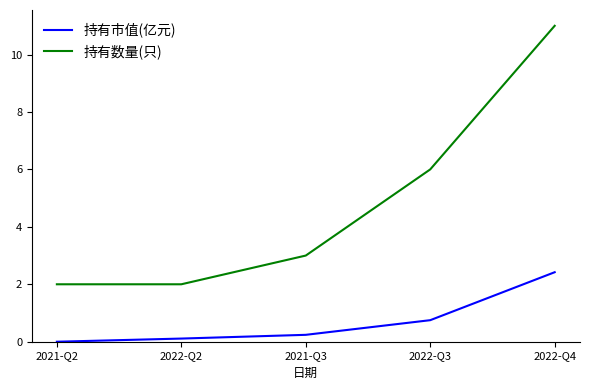

The value of 持有市值(亿元) at 2022-Q4 is 2.4. True or false?

True